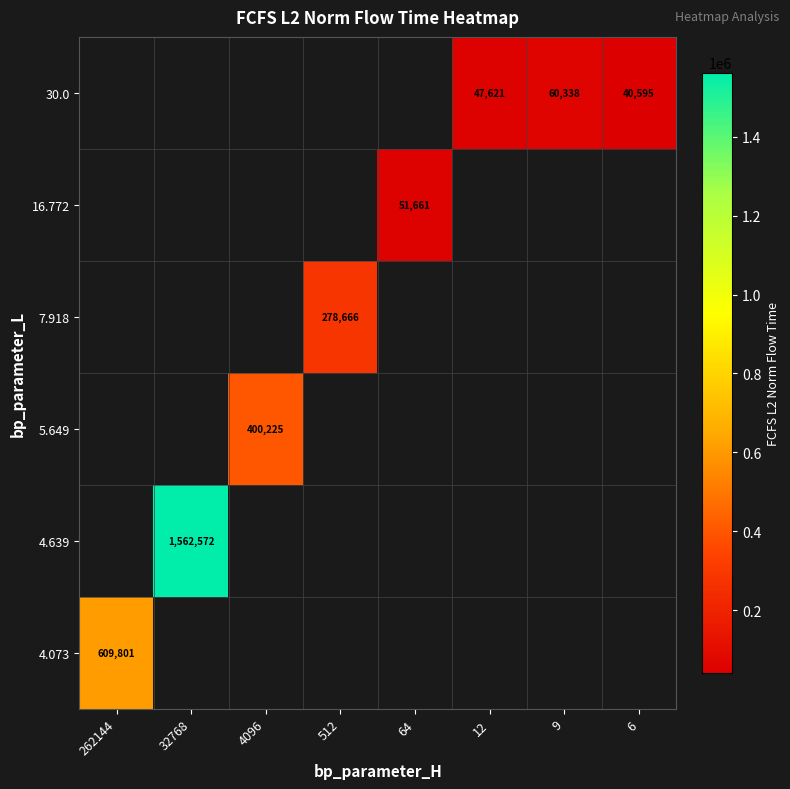

Count the number of data series in this chart.

6